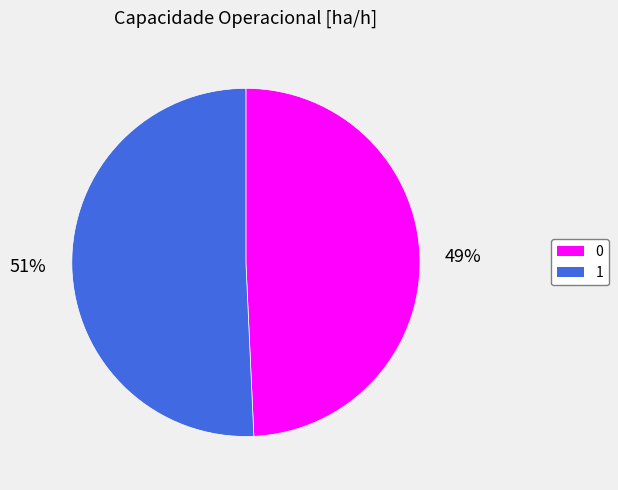

To the nearest percent, what is the combined percentage of 0 and 1?

100%